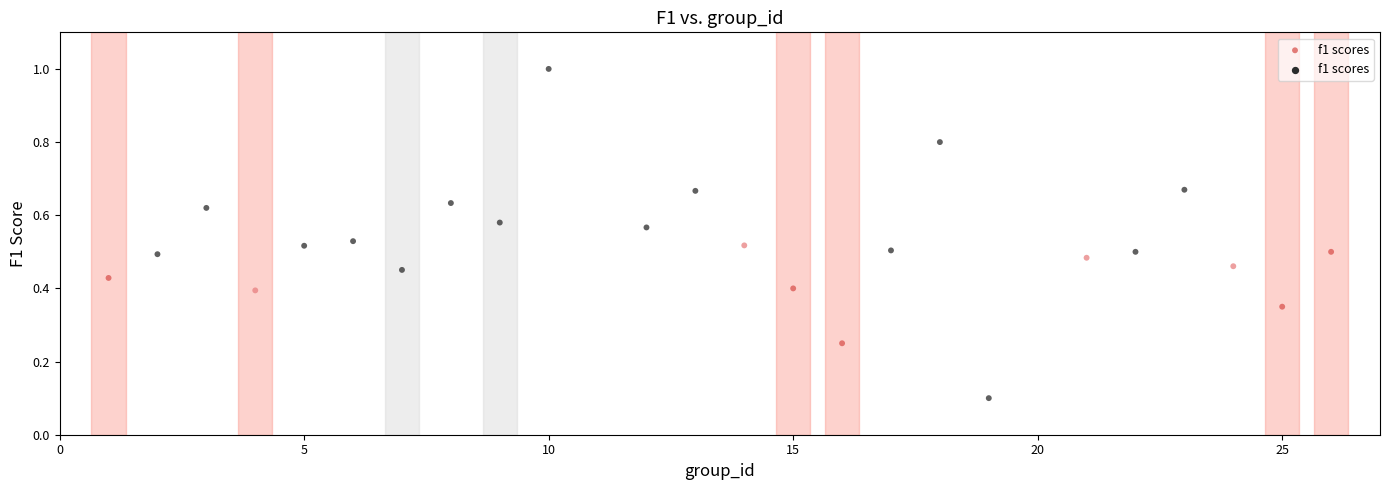

What is the range of Y values (max minus min)?

0.9